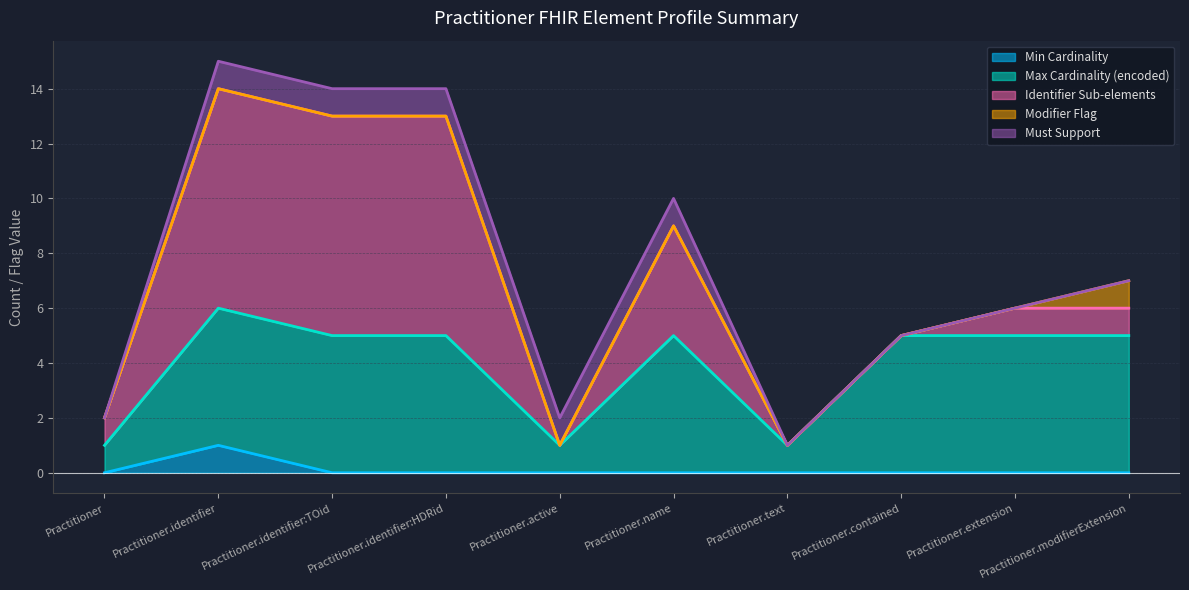

How many lines are shown in the chart?

5